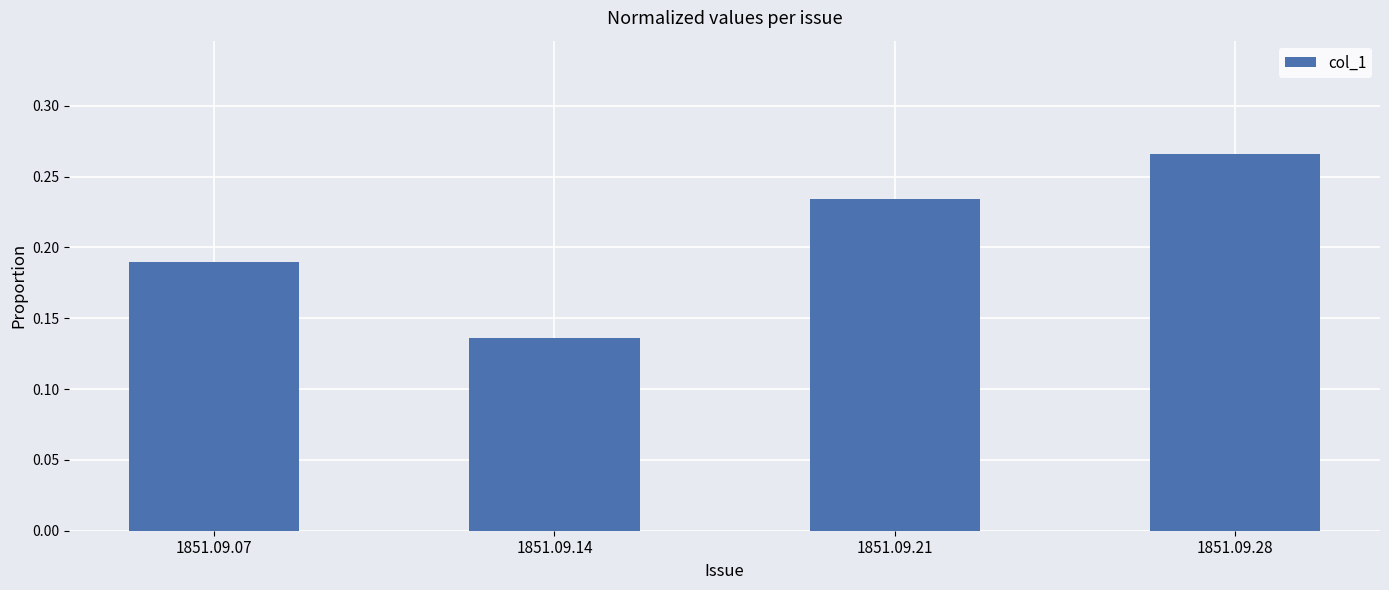

At which category does the chart reach its minimum across all series?

1851.09.14